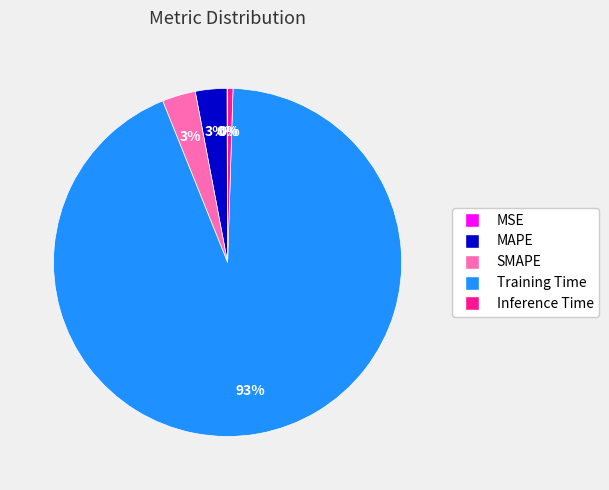

Which has a higher value, MAPE or Training Time?

Training Time